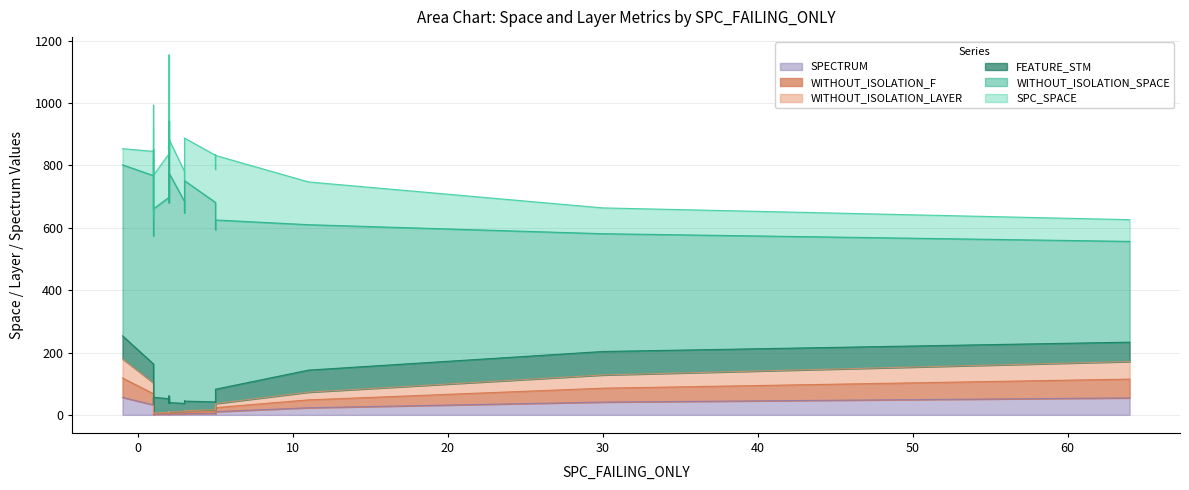

Between 2 and 2, which series saw the biggest shift?

WITHOUT_ISOLATION_SPACE